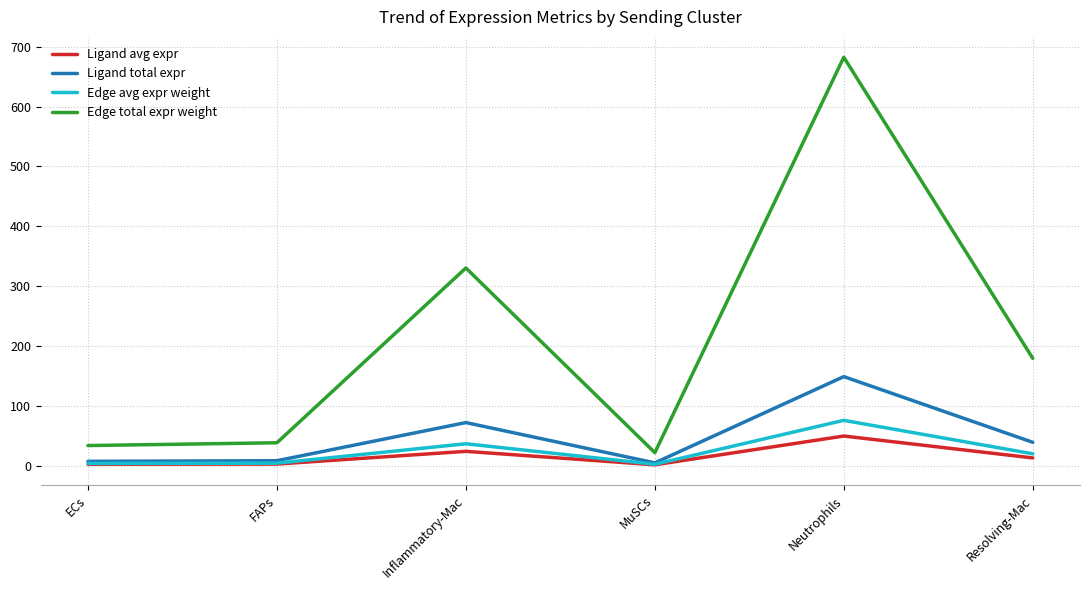

What is the smallest value displayed?

1.6